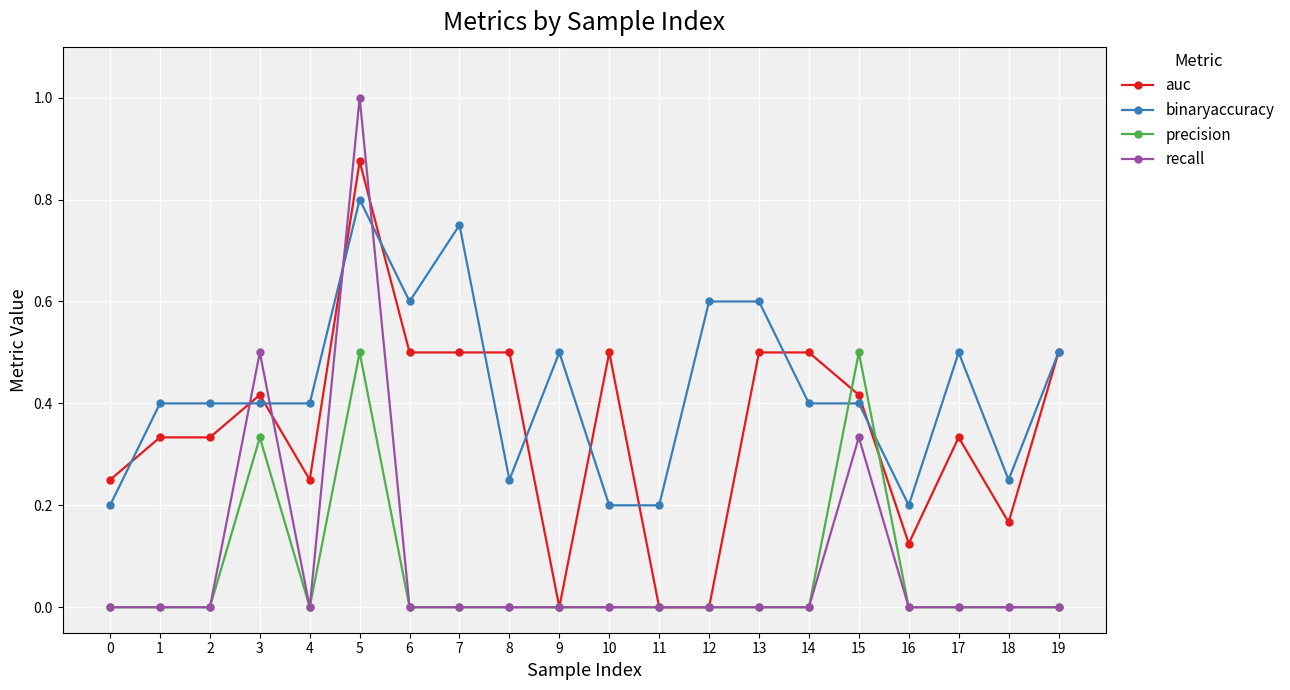

The value of recall at 7 is 0.0. True or false?

True